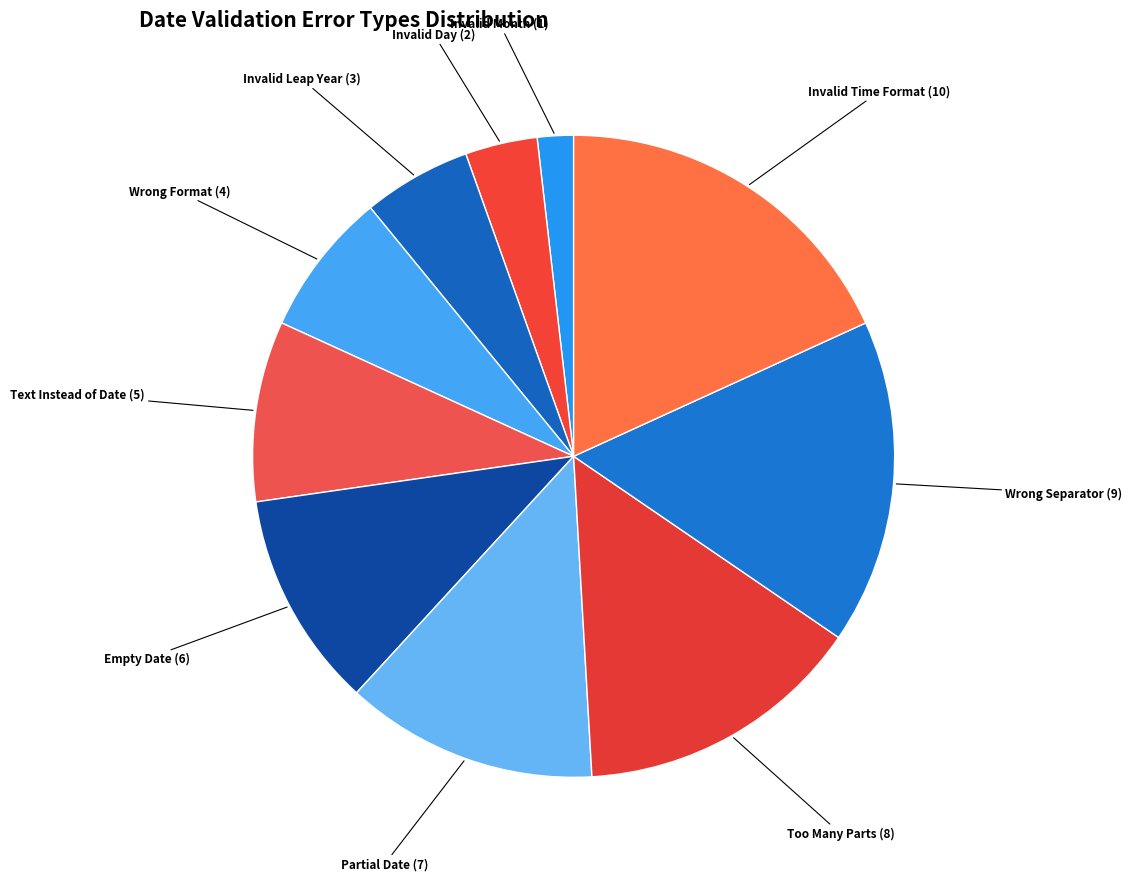

Which slice is the largest?

Invalid Time Format